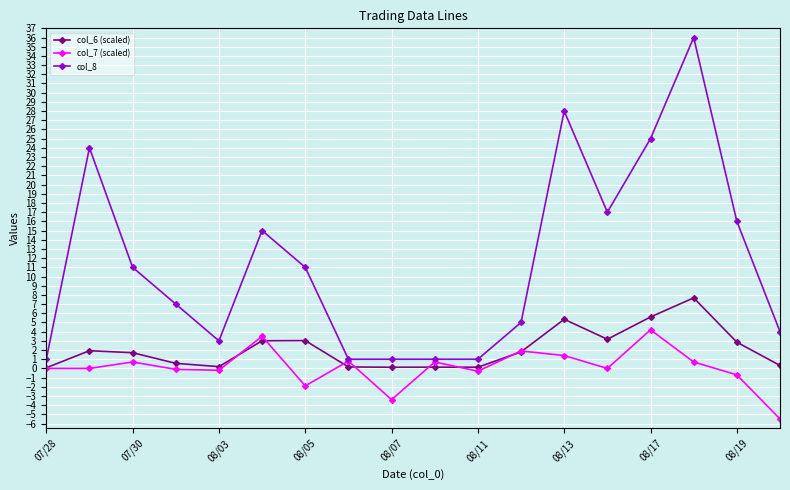

True or false: col_6 (scaled) has more than 0 interior local peaks.

True